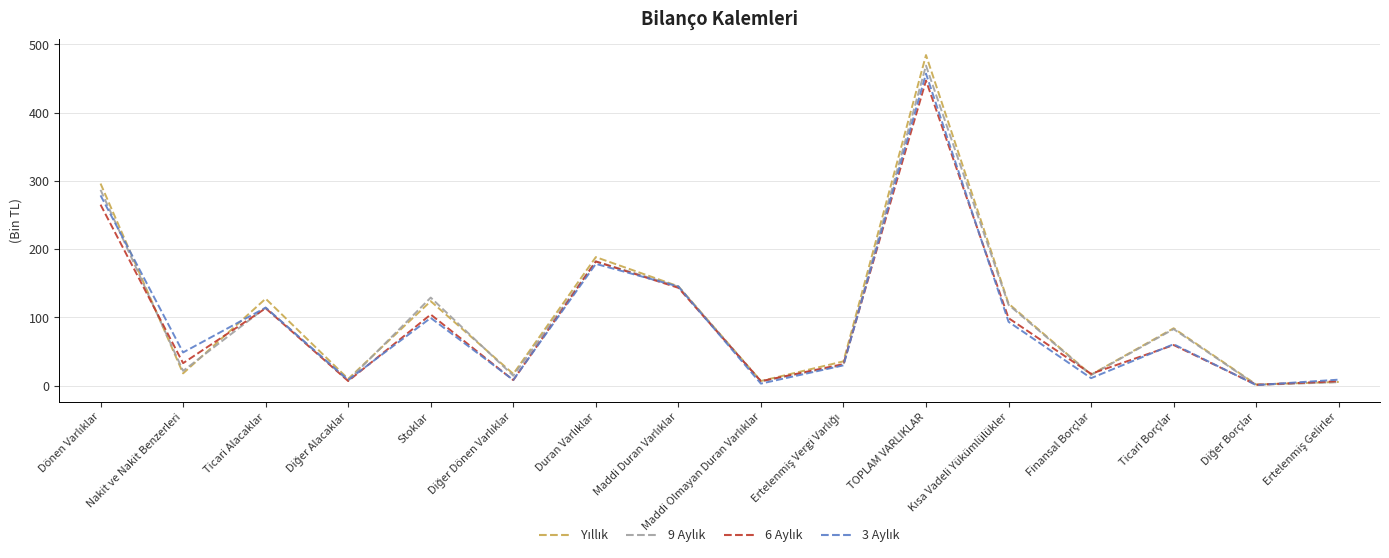

Where is Yıllık nearest to the value 243?

Dönen Varlıklar